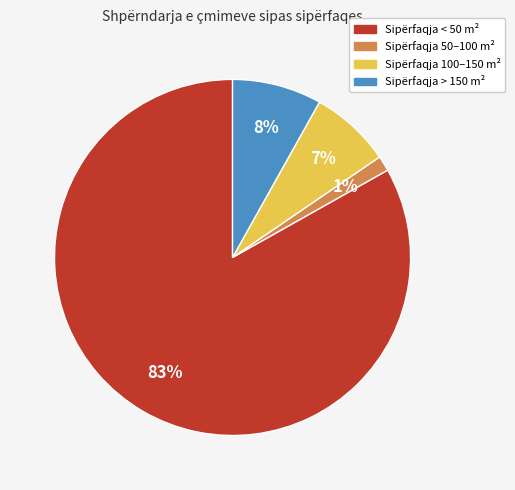

Is the sum of Sipërfaqja < 50 m² and Sipërfaqja > 150 m² greater than half?

Yes